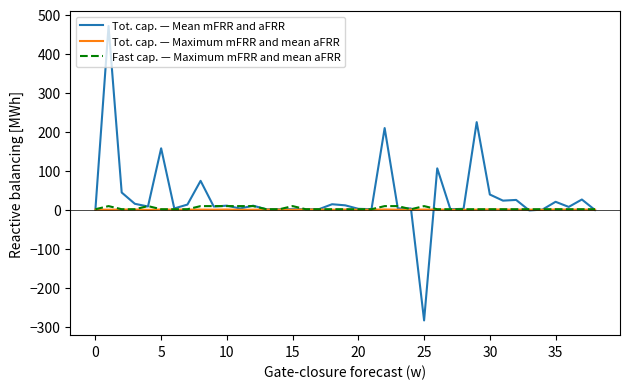

Which series has the largest range (max minus min)?

Tot. cap. — Mean mFRR and aFRR